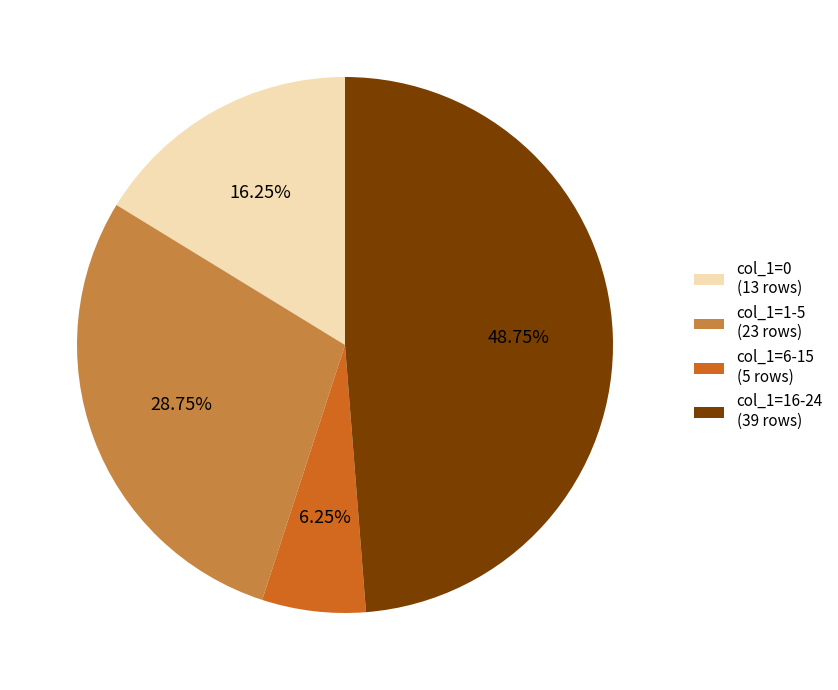

Combined, do col_1=6-15 (5 rows) and col_1=0 (13 rows) account for over 50%?

No